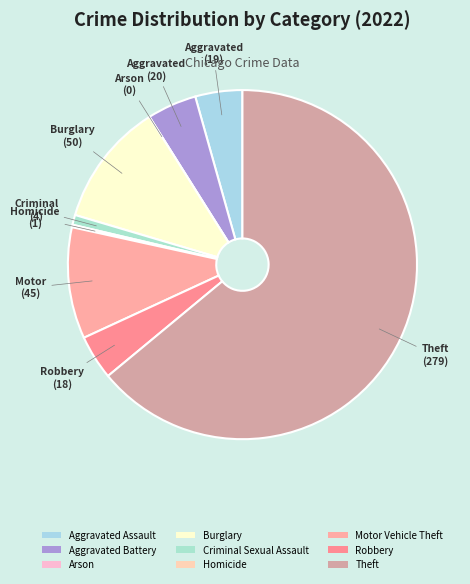

What percentage do Arson and Aggravated Battery together represent?

4.6%